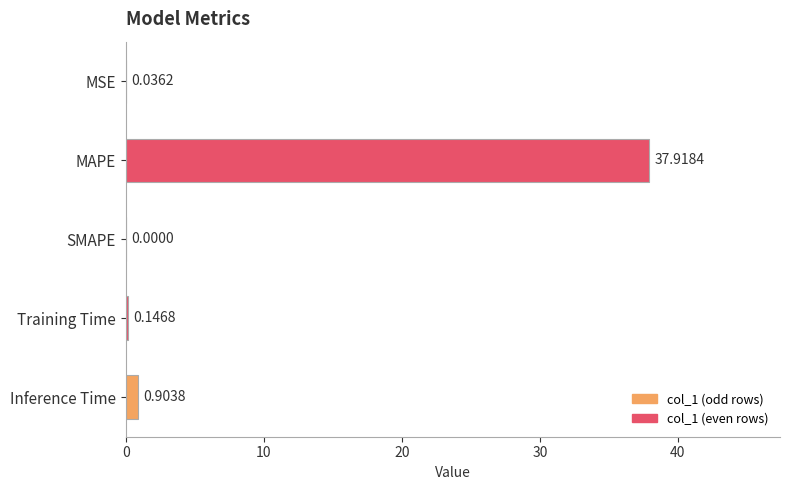

What is the sum of the values at MAPE and Inference Time?

38.8